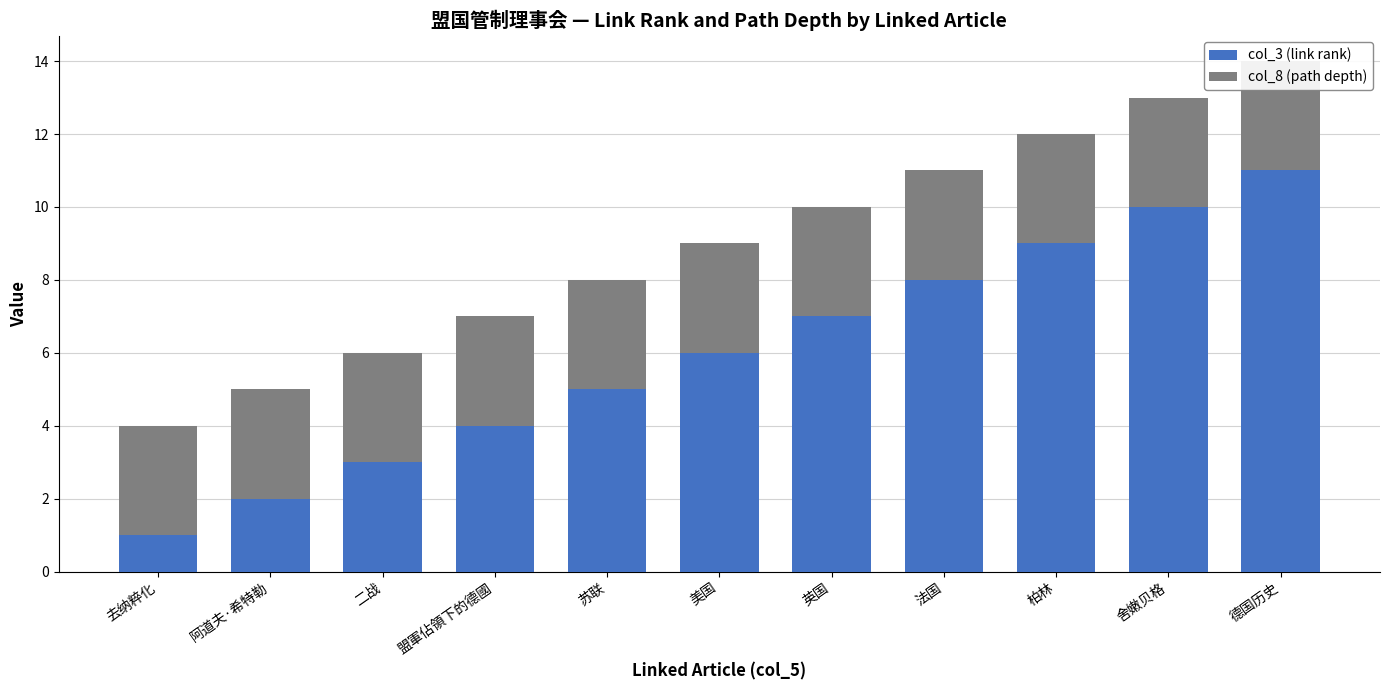

Reading left to right, extract all data points from this chart.

col_3 (link rank): 去纳粹化=1	阿道夫·希特勒=2	二战=3	盟軍佔領下的德國=4	苏联=5	美国=6	英国=7	法国=8	柏林=9	舍嫩贝格=10	德国历史=11
col_8 (path depth): 去纳粹化=3	阿道夫·希特勒=3	二战=3	盟軍佔領下的德國=3	苏联=3	美国=3	英国=3	法国=3	柏林=3	舍嫩贝格=3	德国历史=3